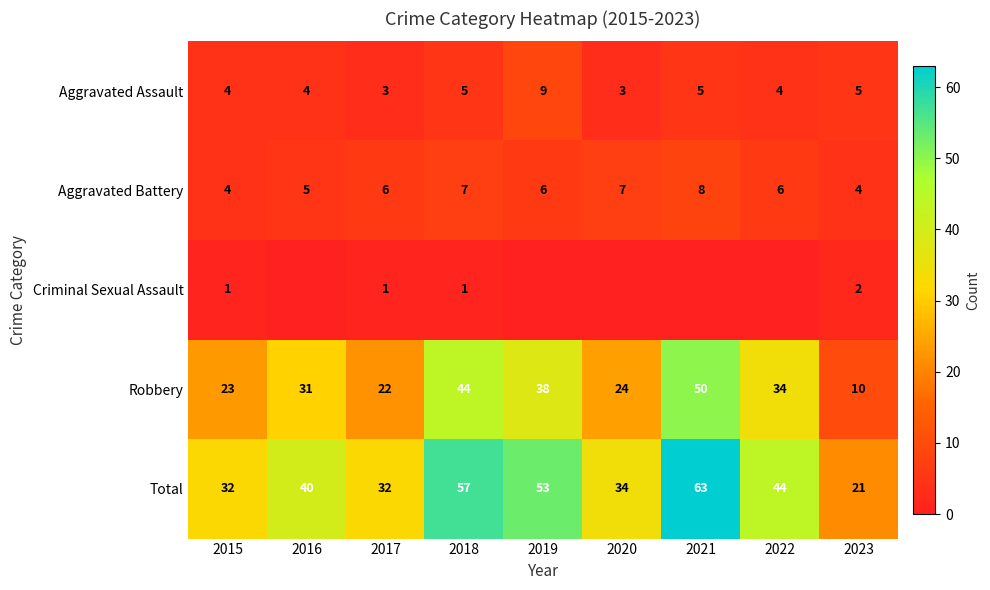

What is the difference between the second highest and minimum values in the Robbery series?

34